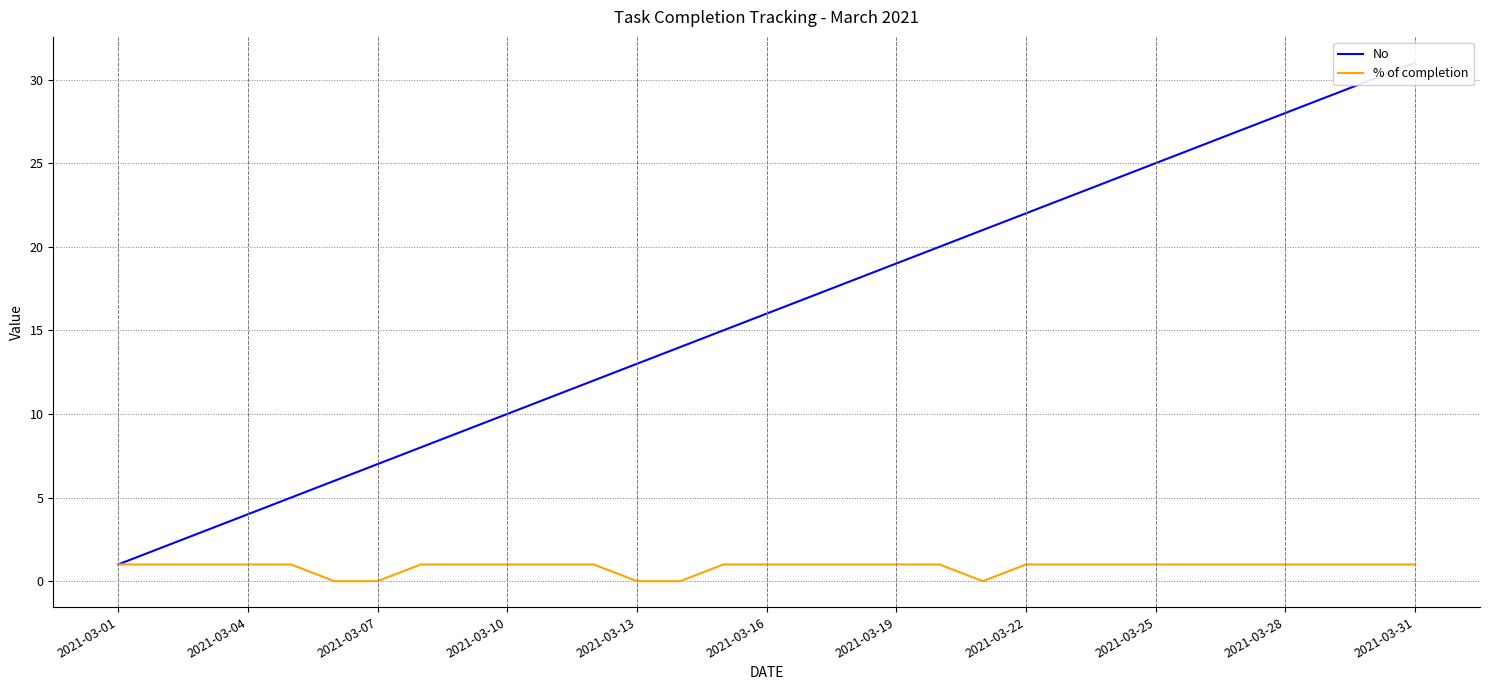

Rank the series at 2021-03-25 from highest to lowest value.

No, % of completion